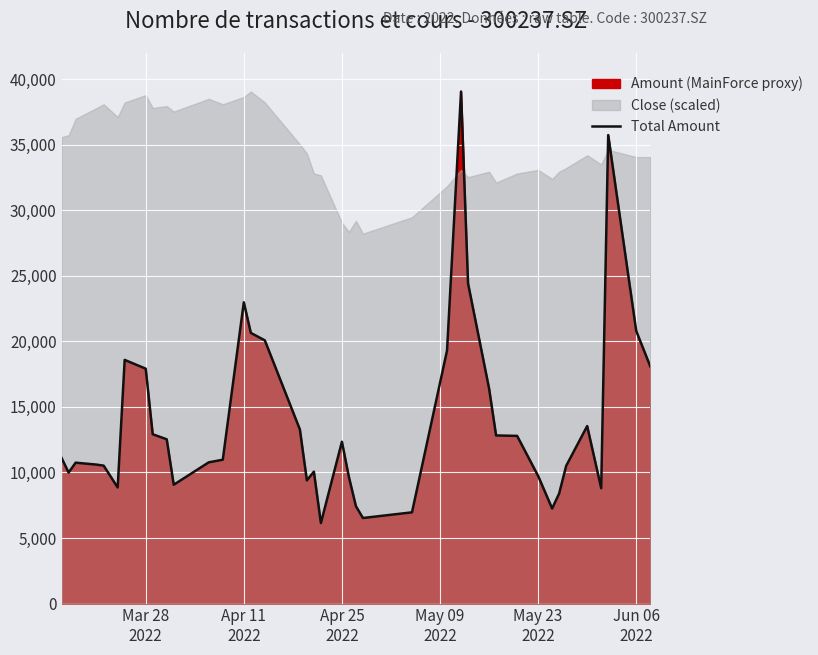

What is the maximum value for Total Amount?

39060.6